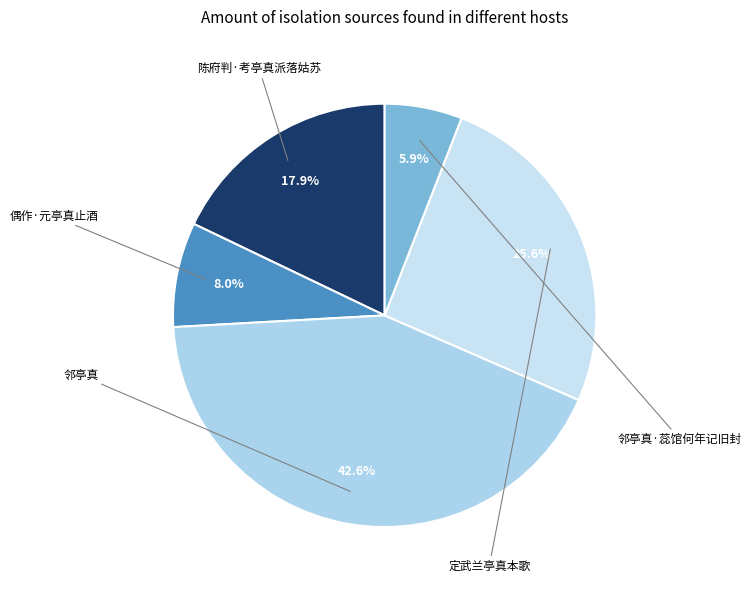

What percentage is the 邻亭真 slice, to the nearest percent?

43%